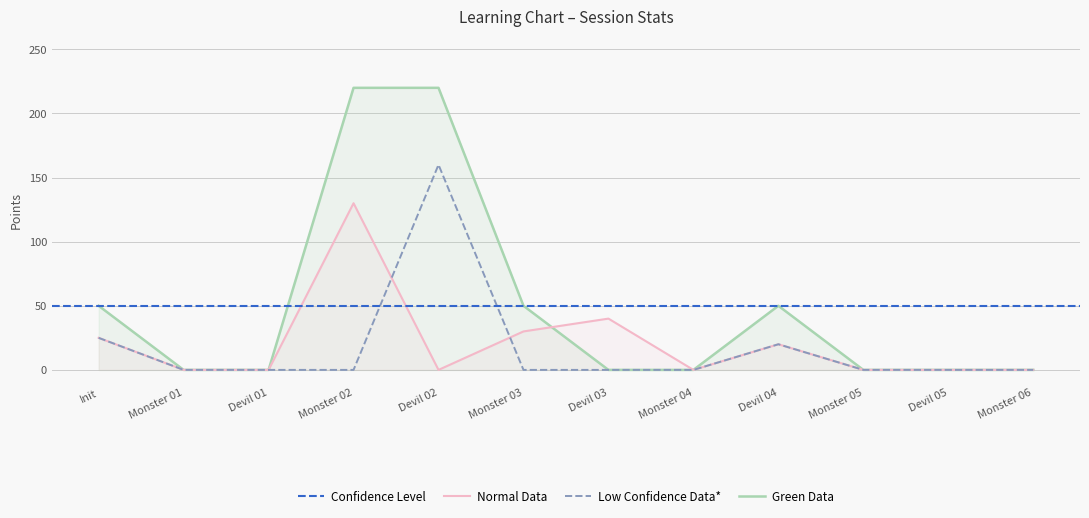

What is the spread (max minus min) of values at Devil 04?

30